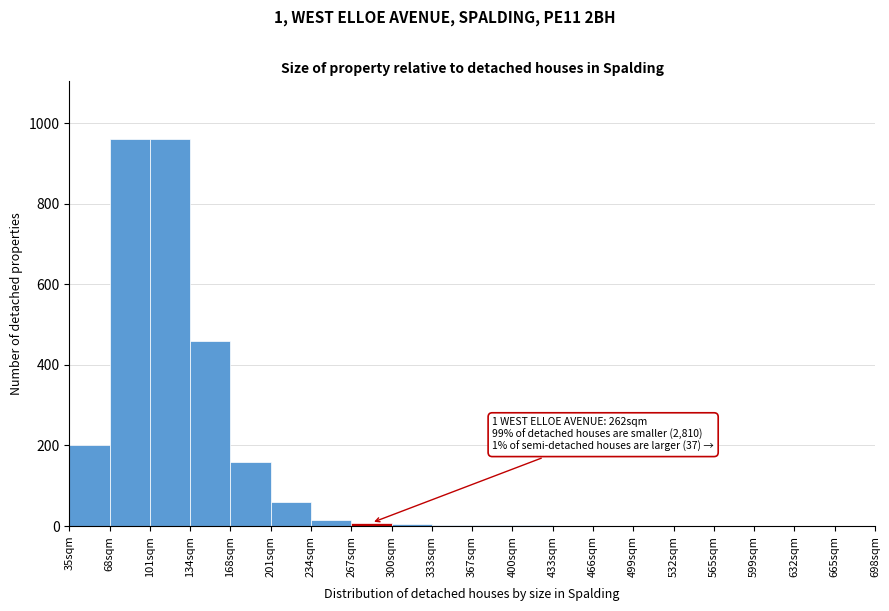

What is the greatest value displayed?

960